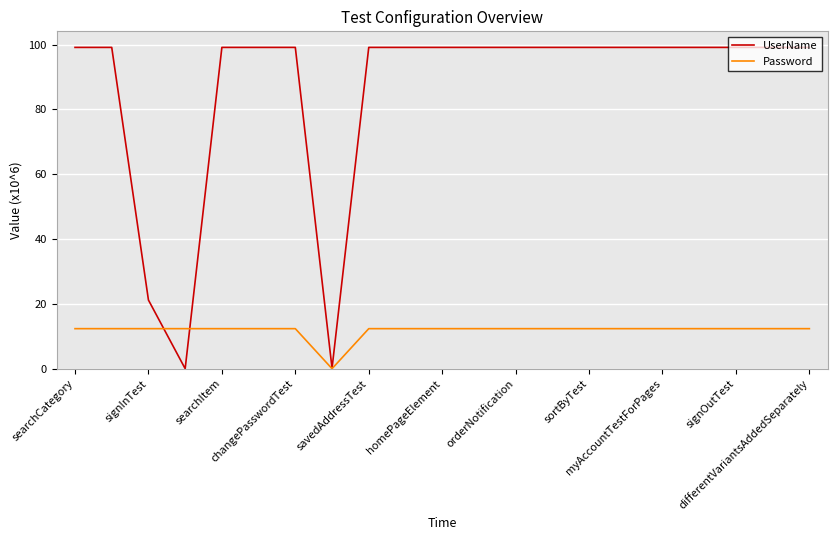

Which series has the largest total across all categories?

UserName